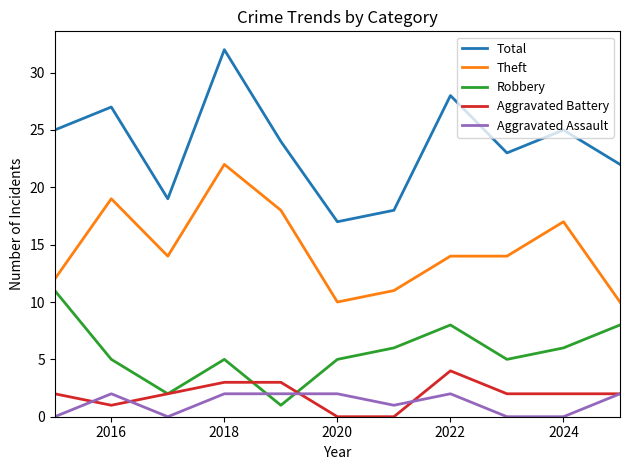

List the series in order of their peak value, highest first.

Total, Theft, Robbery, Aggravated Battery, Aggravated Assault